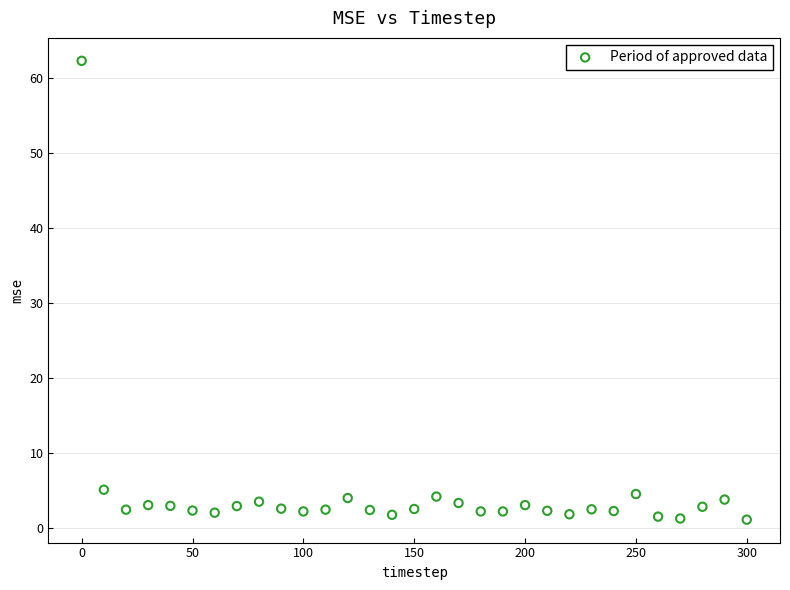

What is the range of Y values (max minus min)?

61.2